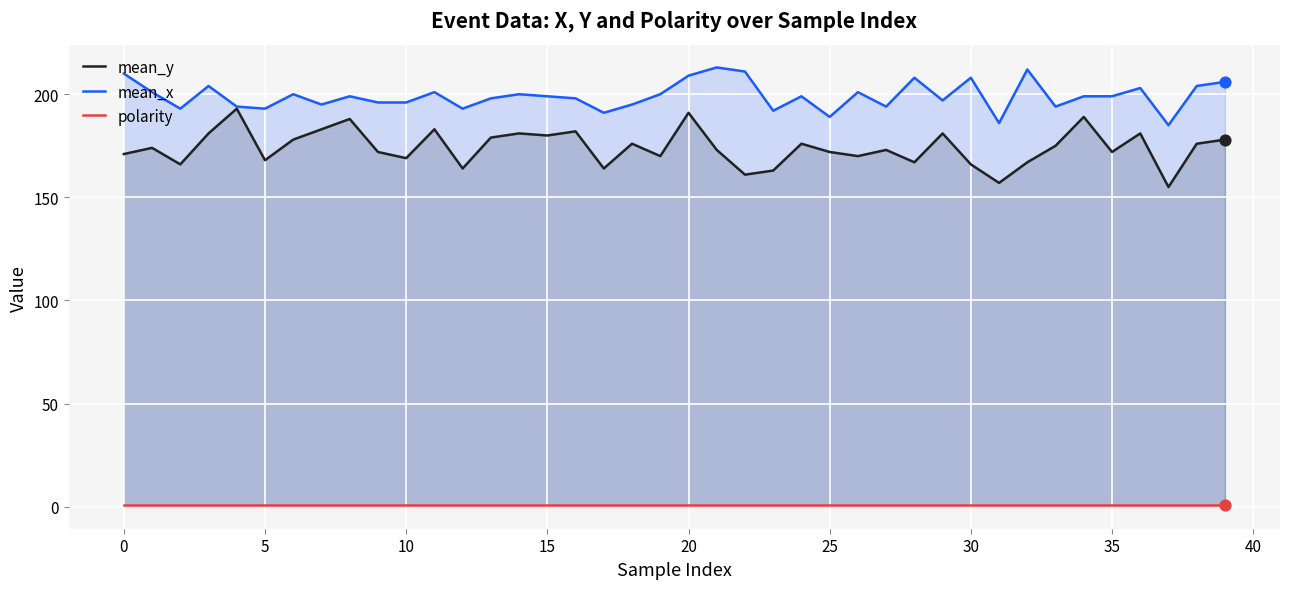

What are all the series names shown in the legend?

mean_y, mean_x, polarity